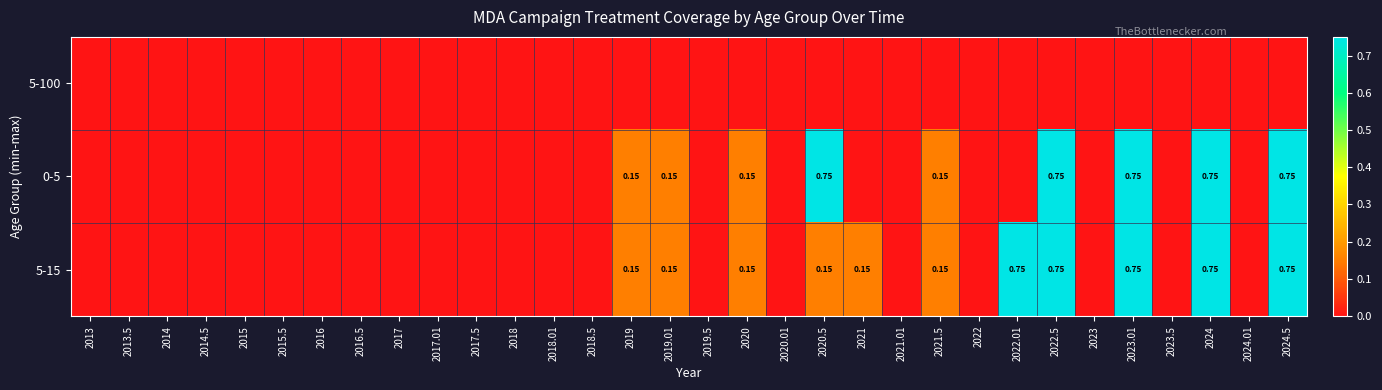

Rank the categories by 5-15 value from lowest to highest.

2013, 2013.5, 2014, 2014.5, 2015, 2015.5, 2016, 2016.5, 2017, 2017.01, 2017.5, 2018, 2018.01, 2018.5, 2019.5, 2020.01, 2021.01, 2022, 2023, 2023.5, 2024.01, 2019, 2019.01, 2020, 2020.5, 2021, 2021.5, 2022.01, 2022.5, 2023.01, 2024, 2024.5